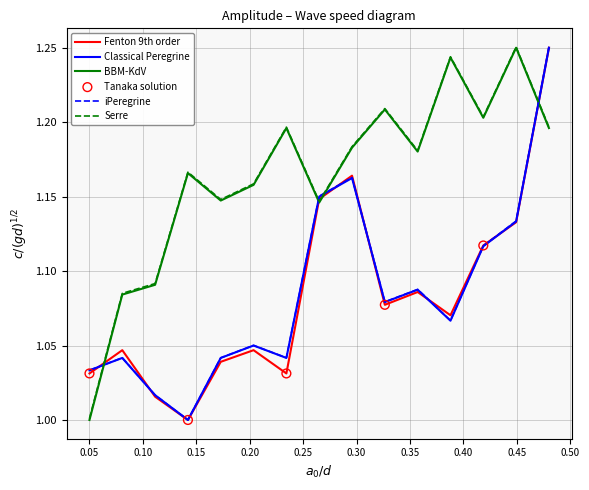

True or false: Serre and iPeregrine intersect in this chart.

True